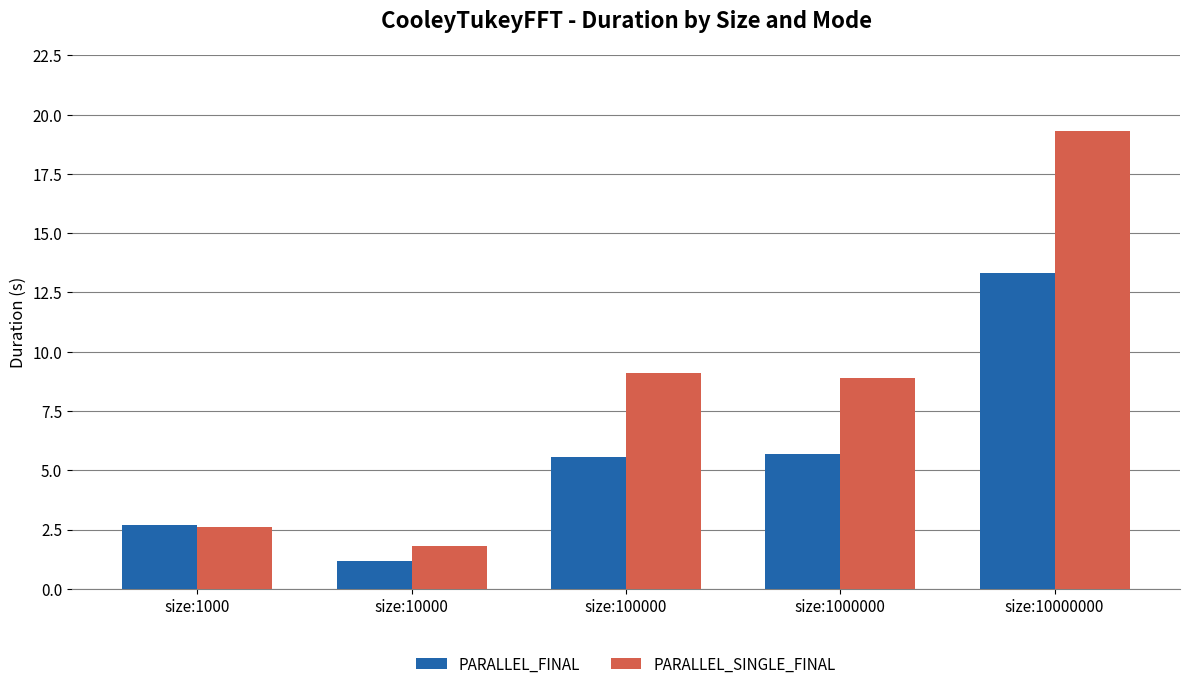

The value of PARALLEL_SINGLE_FINAL at size:1000 is 2.6. True or false?

True